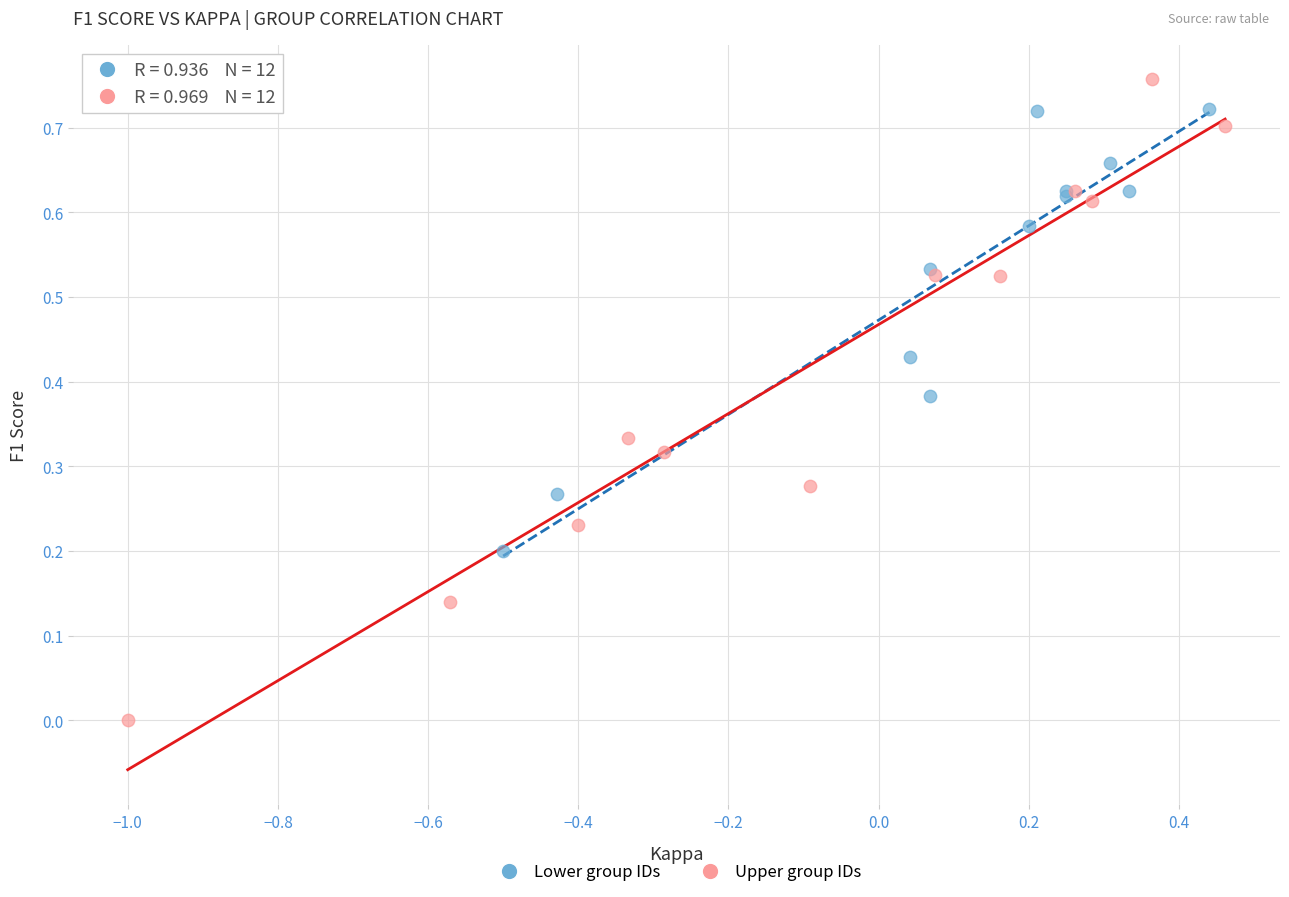

What are all the series names shown in the legend?

Lower group IDs, Upper group IDs